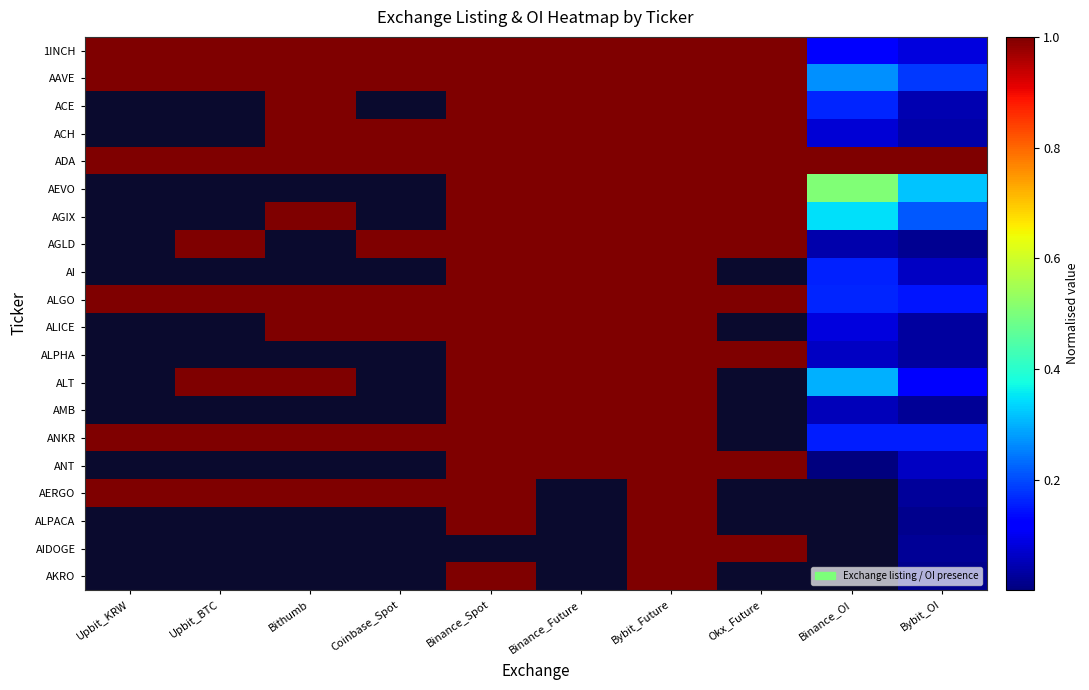

What is the total value across all series at Binance_Spot?

19.0